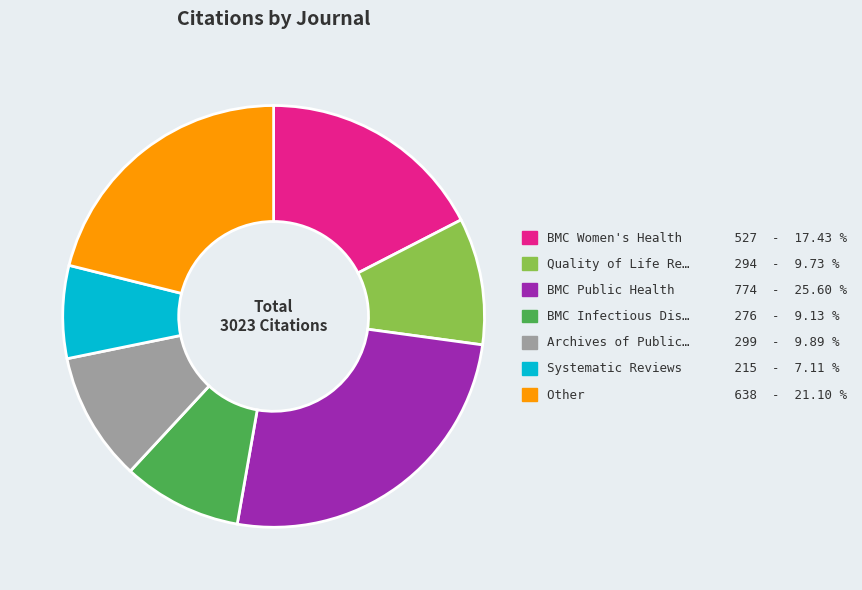

Is there any slice that represents more than half of the pie?

No